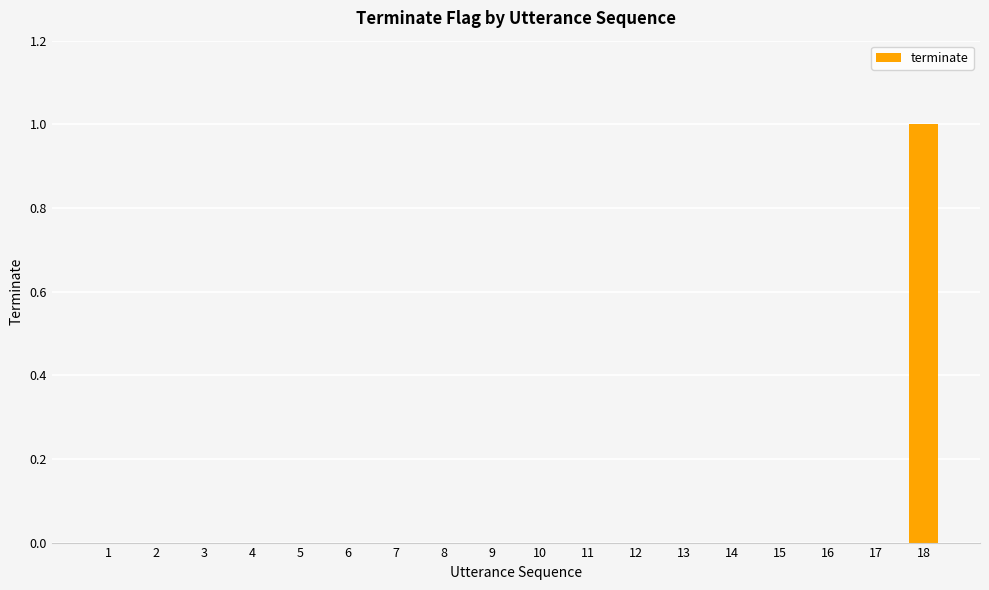

What is the sum of all values?

1